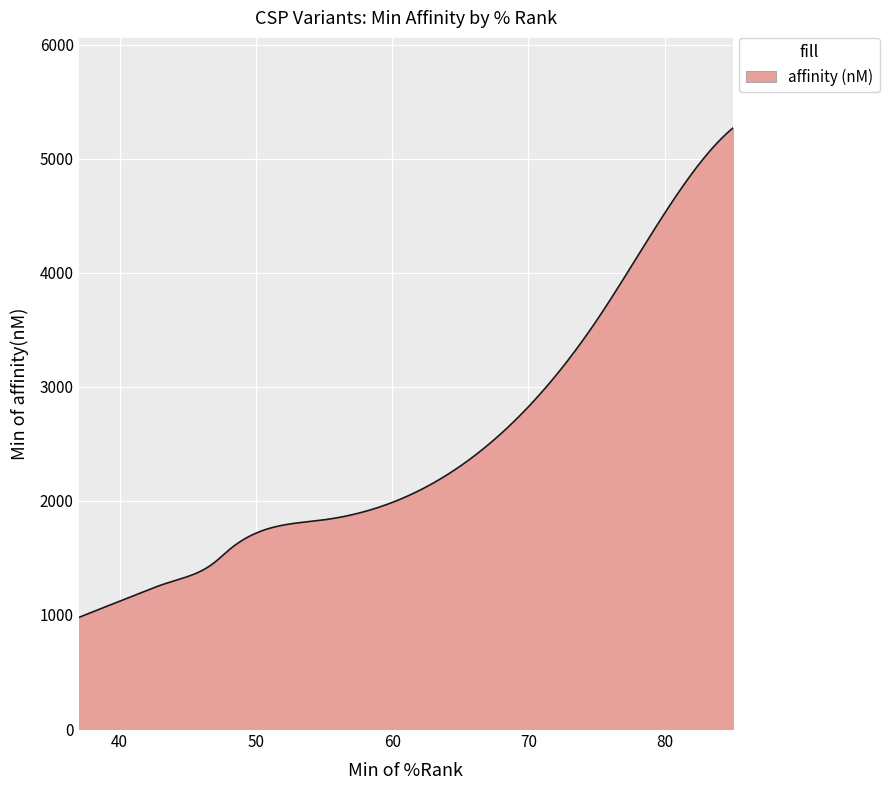

What is the smallest value displayed?

978.0